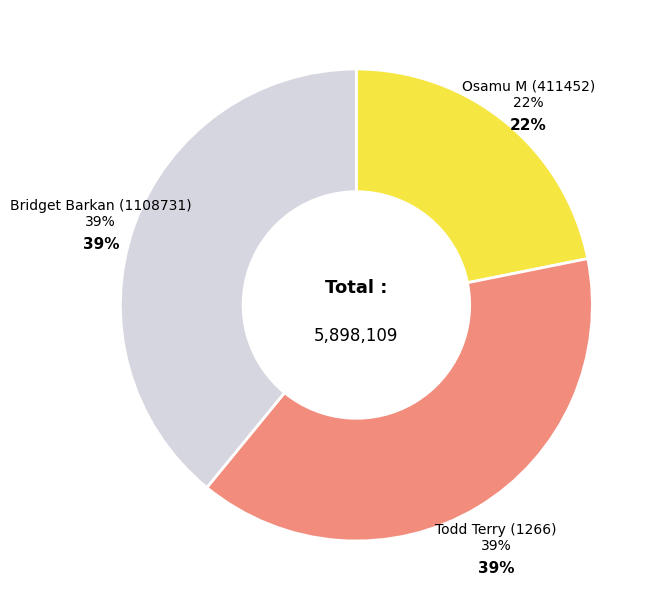

Rank the categories by value from lowest to highest.

Osamu M (411452), Todd Terry (1266), Bridget Barkan (1108731)